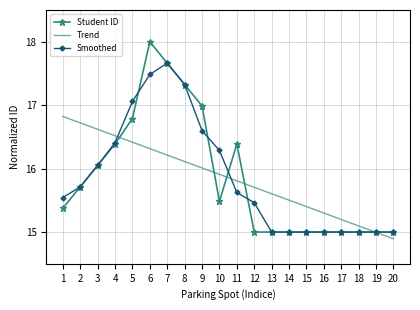

At which category is the sum across all series the highest?

6